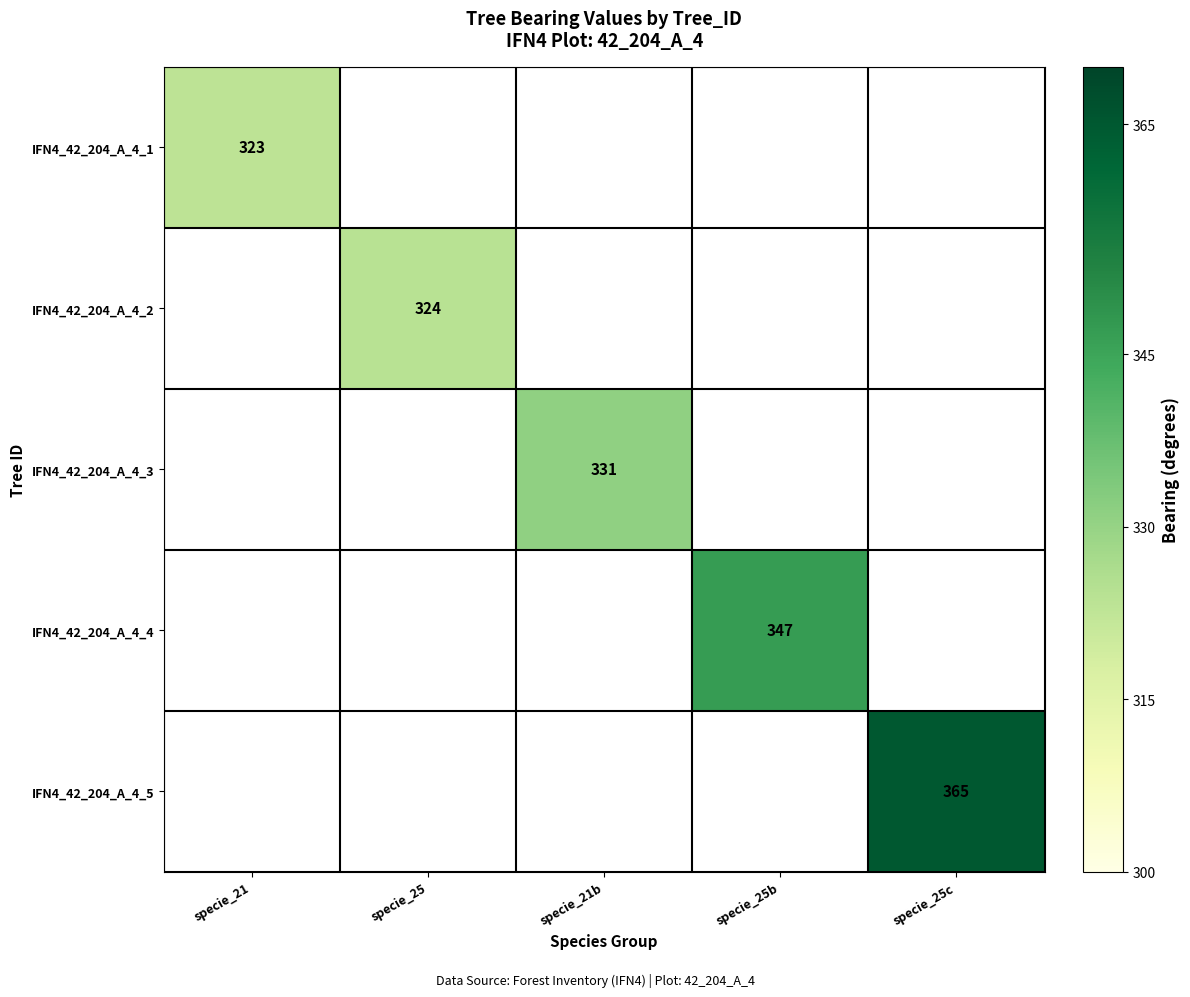

The IFN4_42_204_A_4_4 series shows 98 at specie_25b. True or false?

False